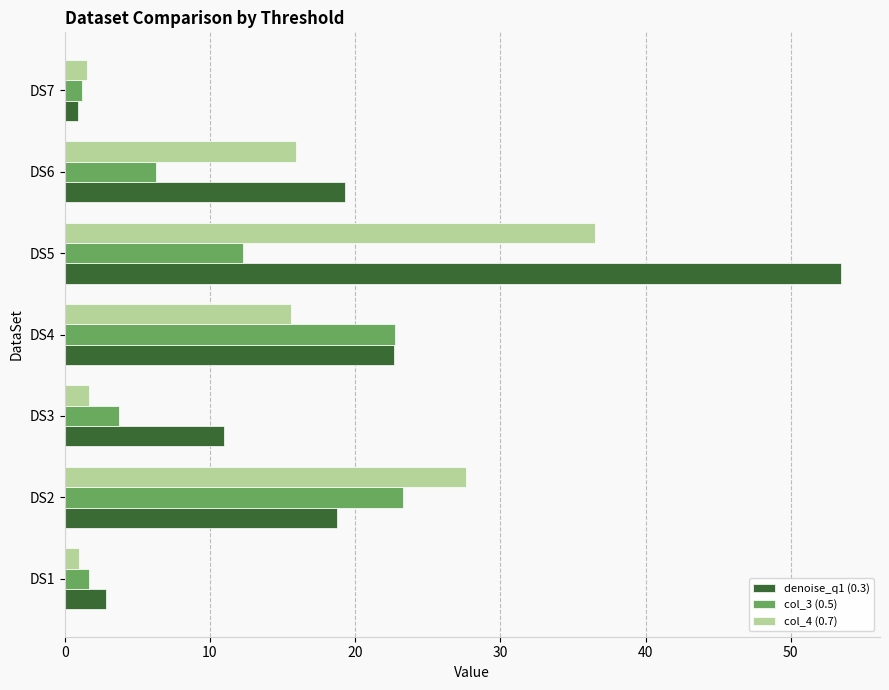

What are all the series names shown in the legend?

denoise_q1 (0.3), col_3 (0.5), col_4 (0.7)